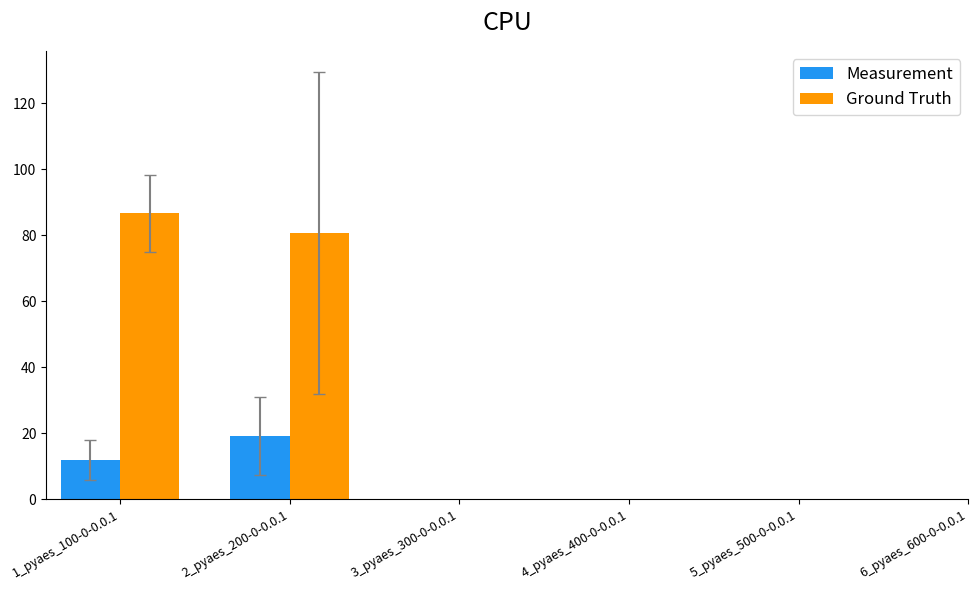

Which category has the highest value in the Measurement series?

2_pyaes_200-0-0.0.1